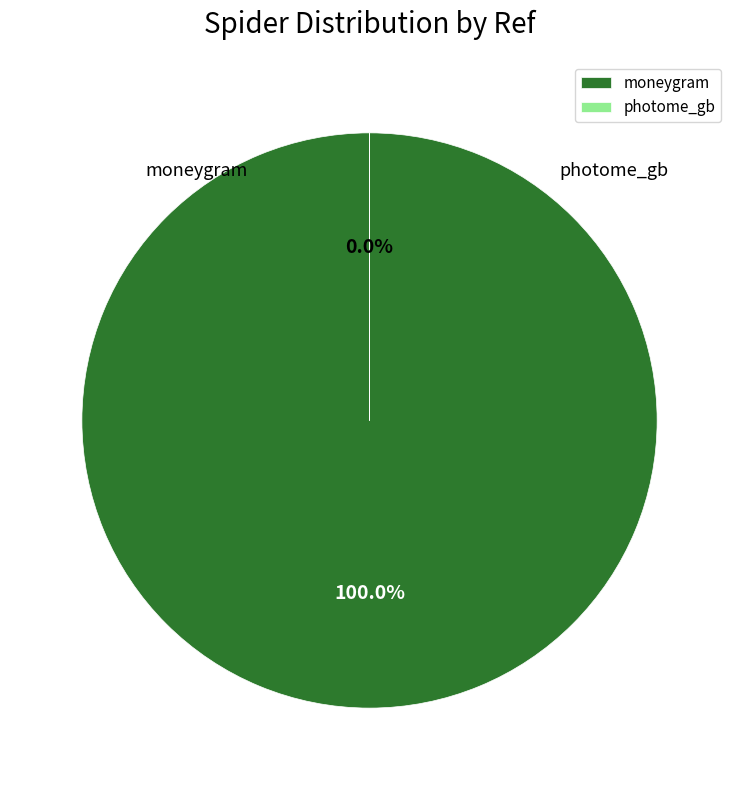

Which slice is the largest?

moneygram